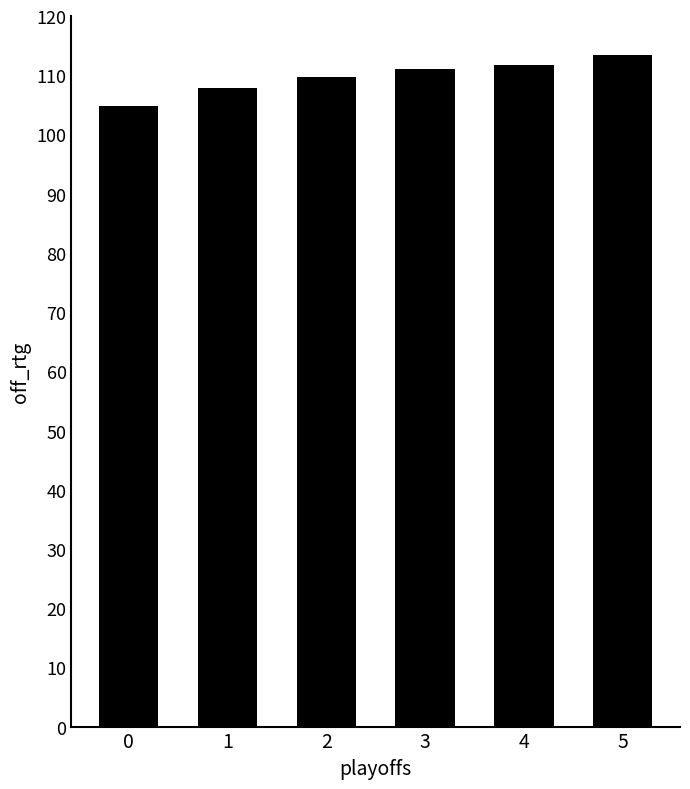

Where does the data first go above 111?

3